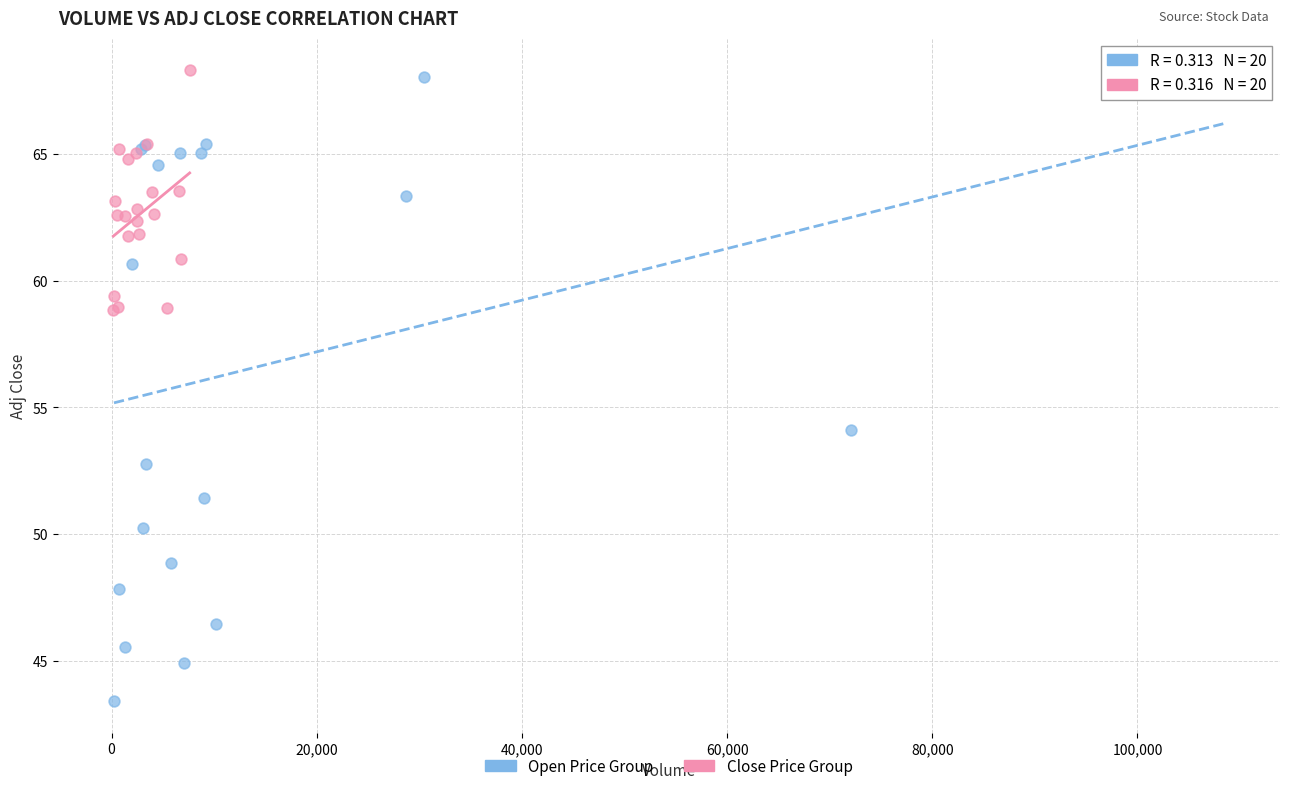

Which series contains the lowest Y value?

Open Price Group